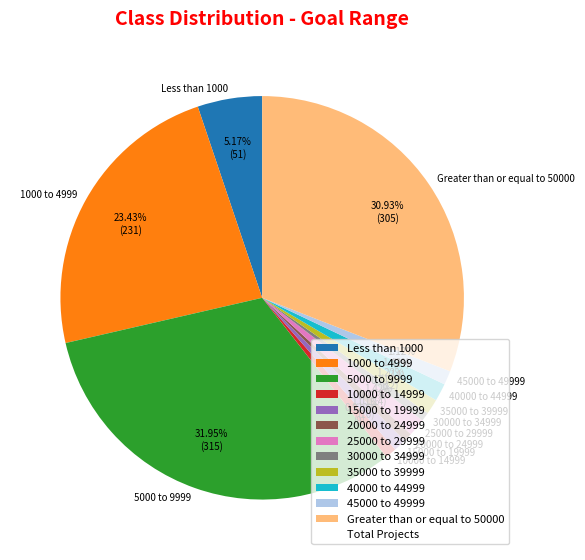

To the nearest percent, what is the difference between the largest and smallest slice percentages?

31%